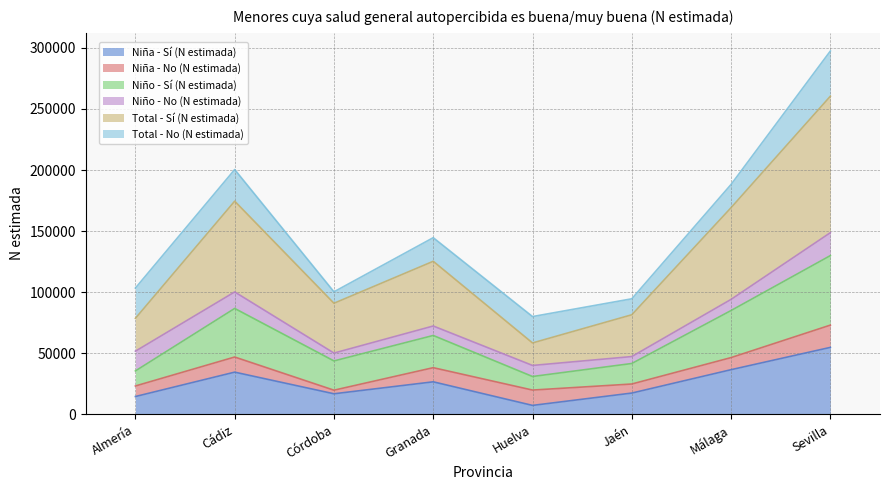

What is the label of the 8th point from the right?

Almería